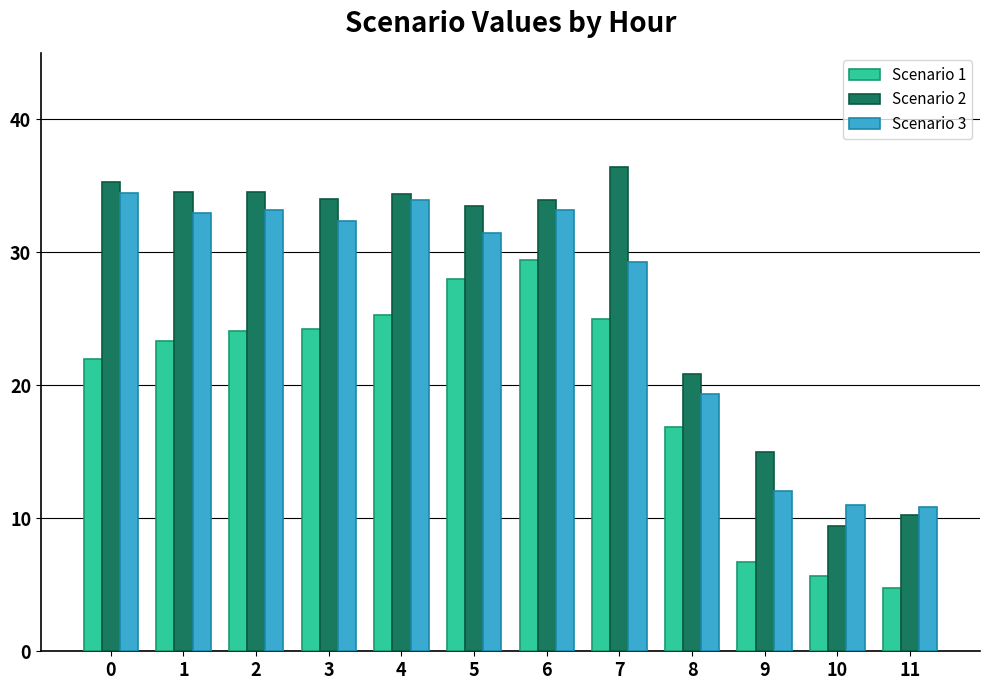

List the series in order of their peak value, highest first.

Scenario 2, Scenario 3, Scenario 1